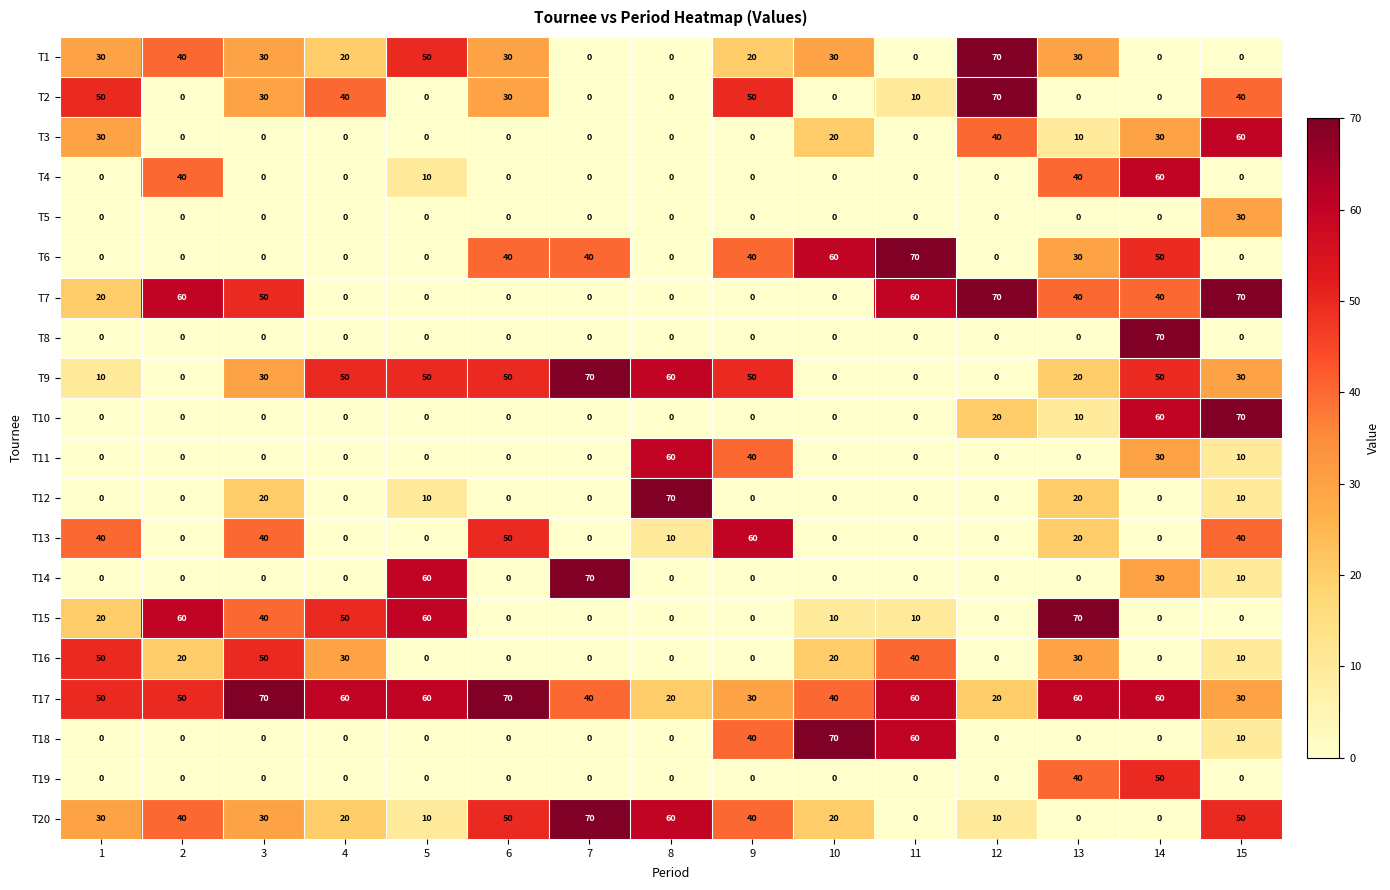

Which series changed the most between 1 and 14?

T8